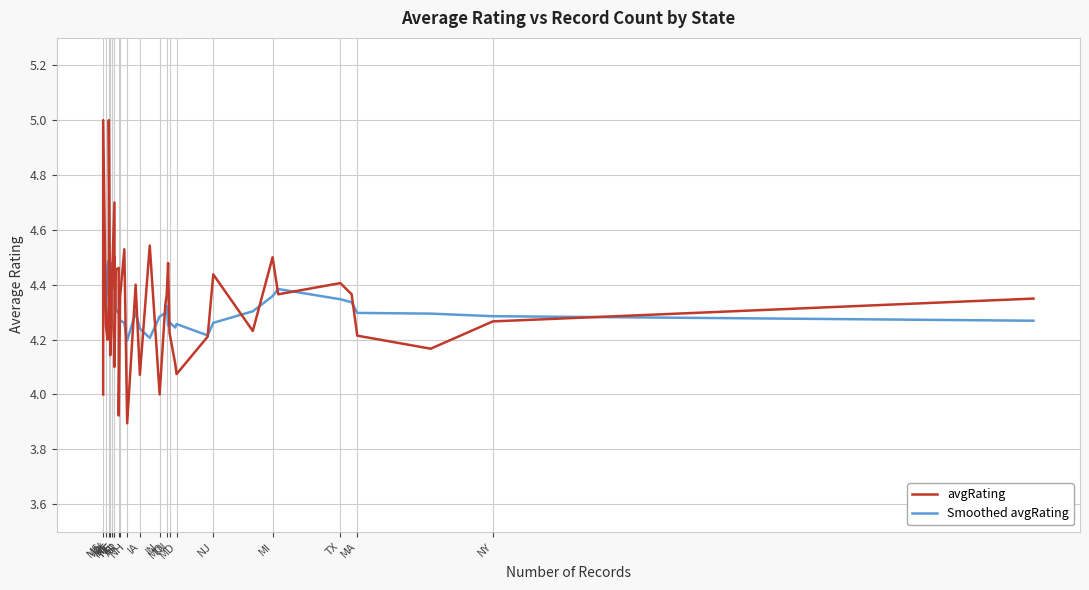

Rank the series by their maximum value, from highest to lowest.

avgRating, Smoothed avgRating